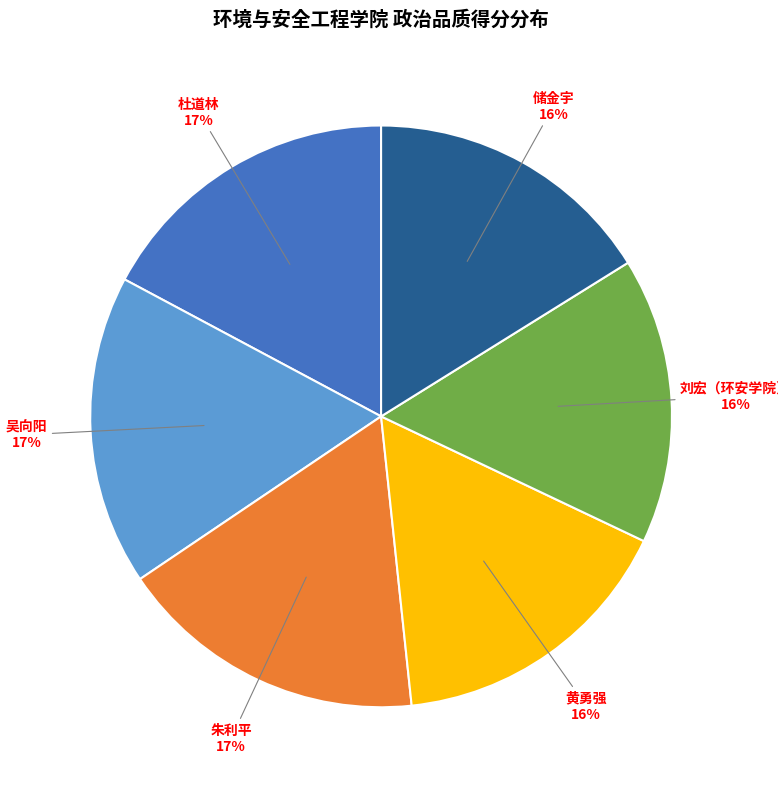

Is there a majority slice in this chart?

No